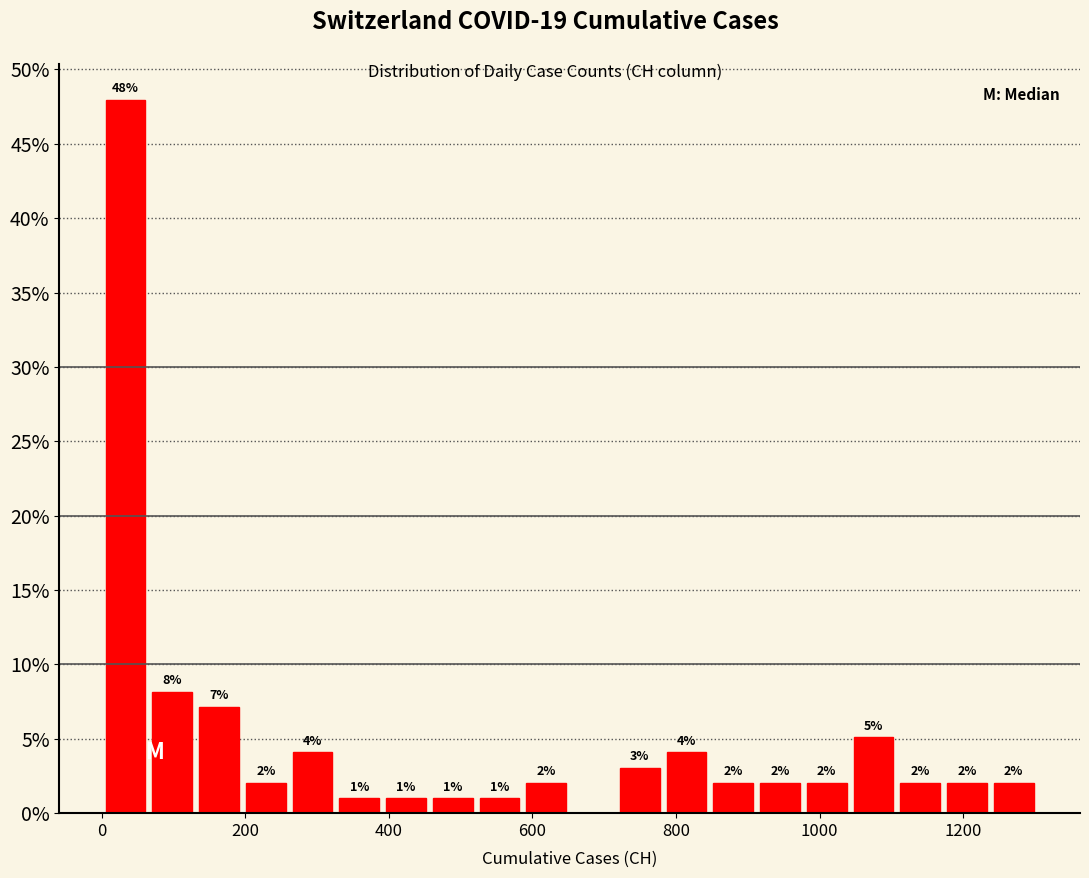

Around what value on the x-axis is the tallest bar? Give the approximate position of its centre, as read against the axis.

40